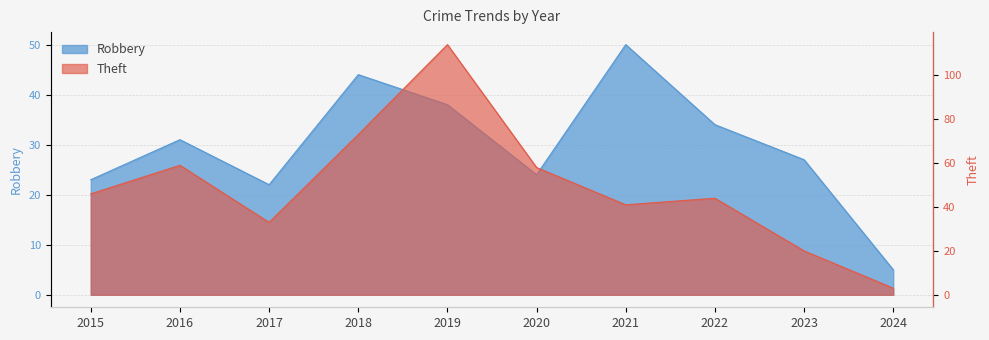

True or false: Theft has more than 0 interior local peaks.

True